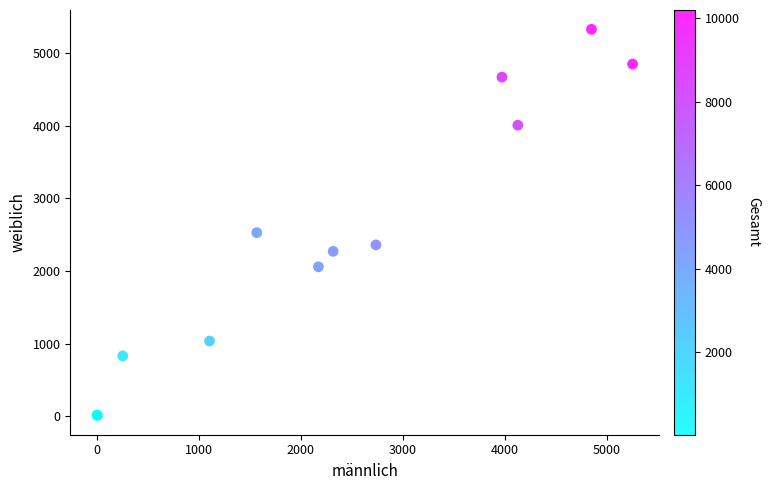

What Y value in the scatter plot is closest to 2670?

2529